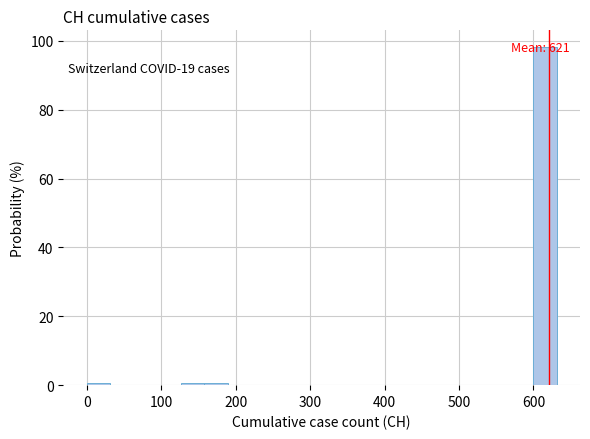

Read against the x-axis, roughly where is the centre of the tallest bar?

620